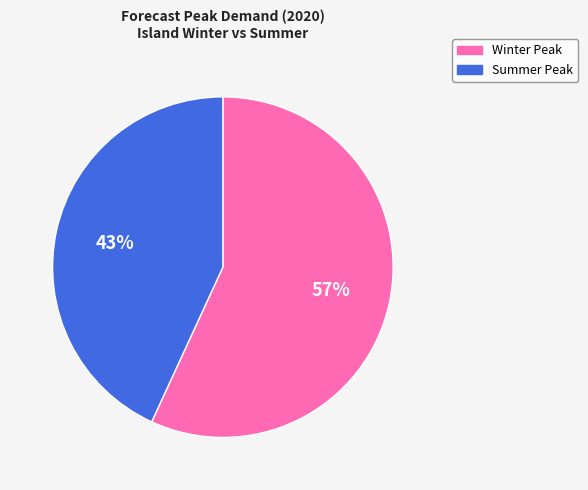

To the nearest percent, what is the difference between the largest and smallest slice percentages?

14%